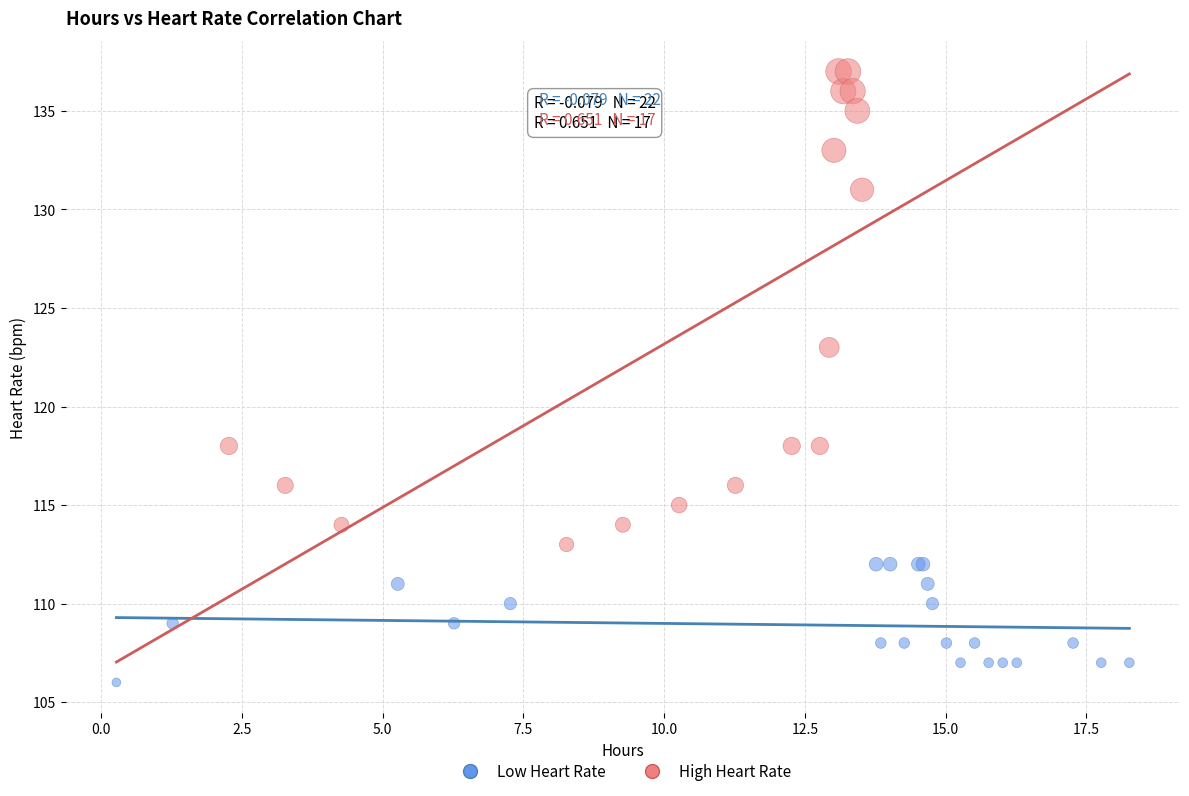

Which series contains the lowest Y value?

Low Heart Rate